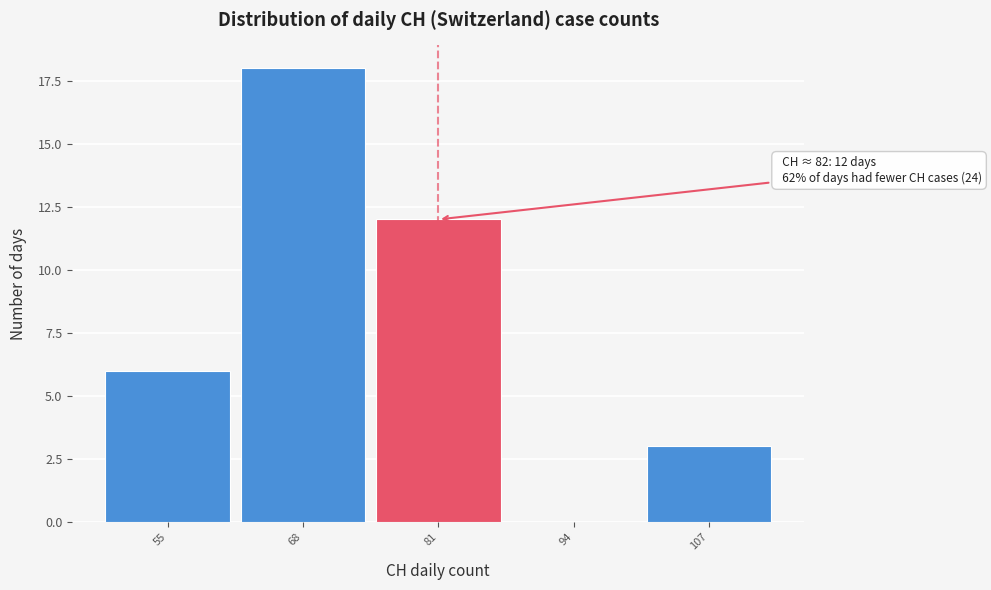

Reading left to right, transcribe all the data shown in this chart.

55=6	68=18	81=12	94=0	107=3